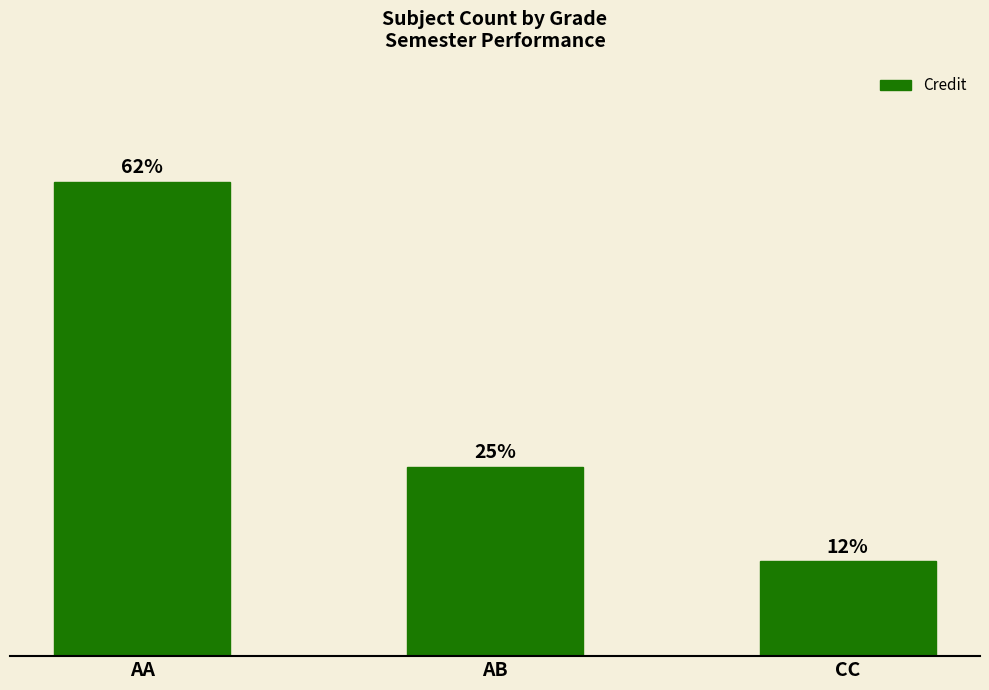

Are the bars horizontal?

No